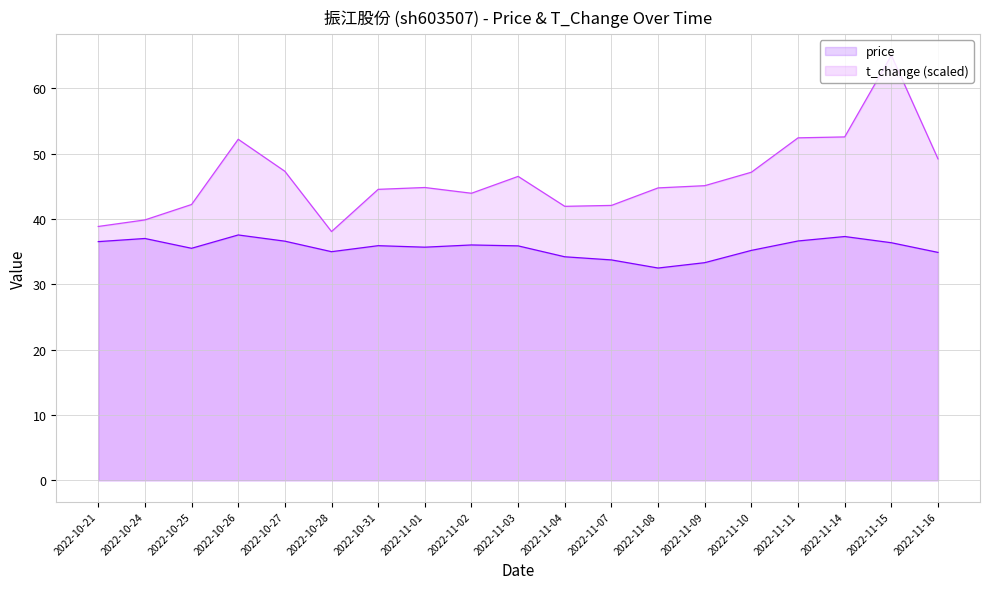

True or false: t_change and price intersect in this chart.

False